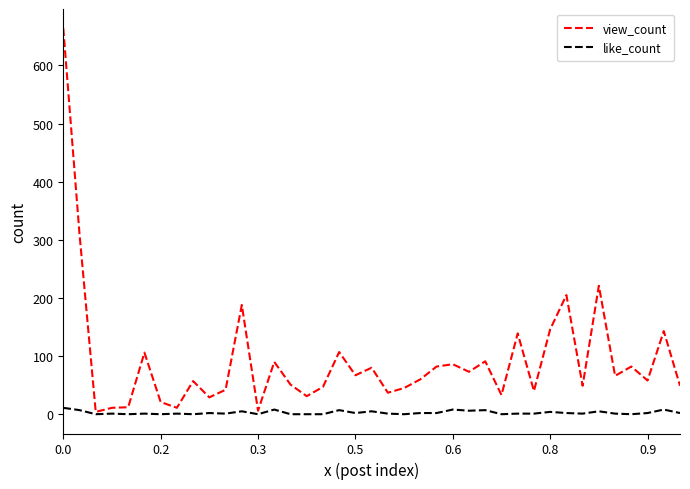

What is the highest value of the view_count series?

664